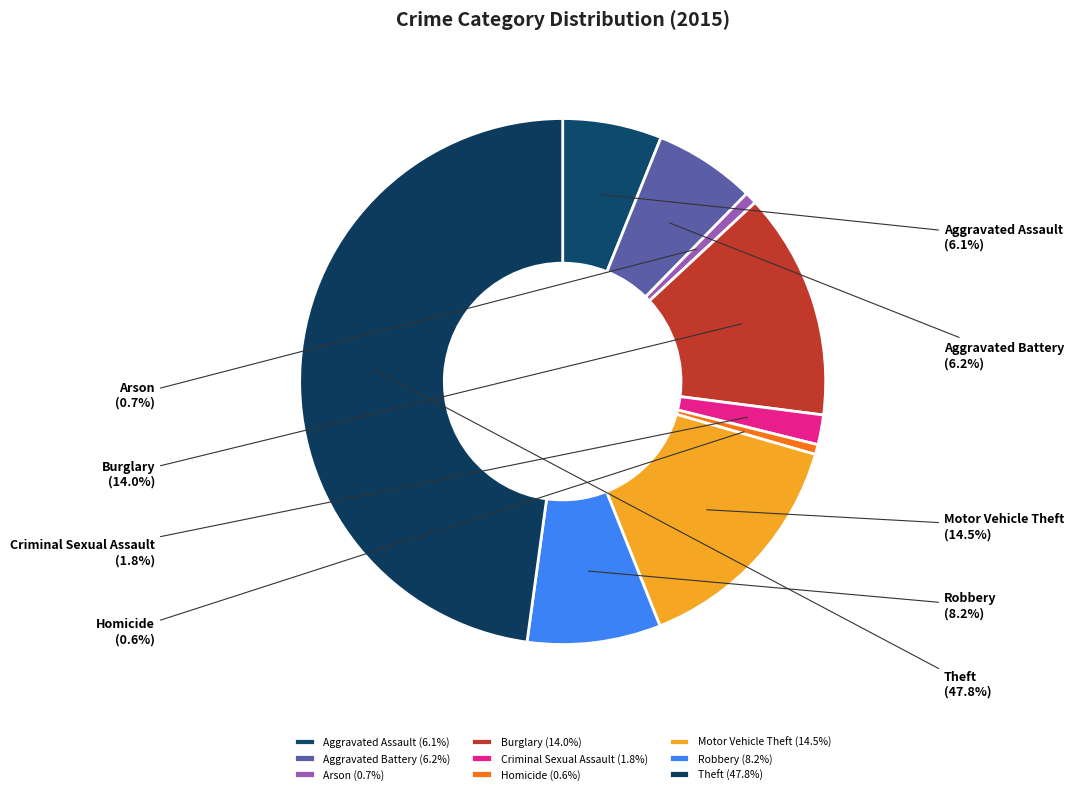

Count the number of slices in the pie.

9